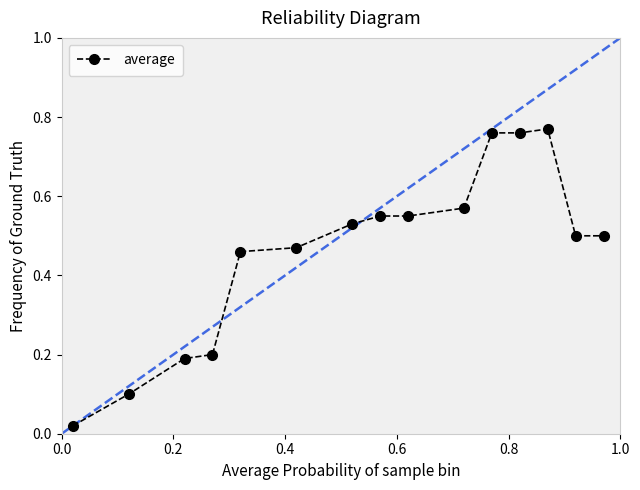

What is the sum of all values?

6.9